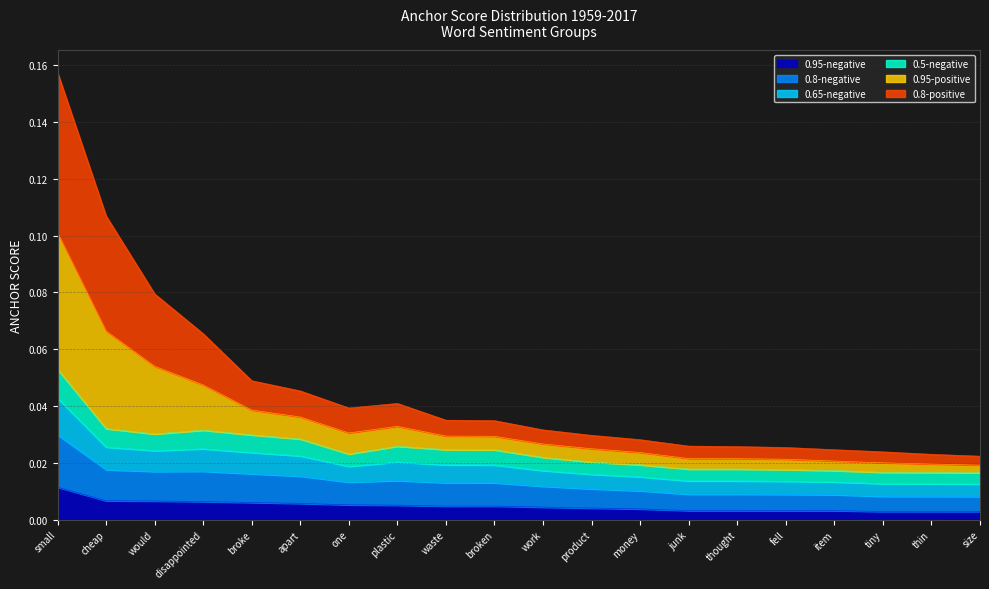

At which category is the sum across all series the highest?

small